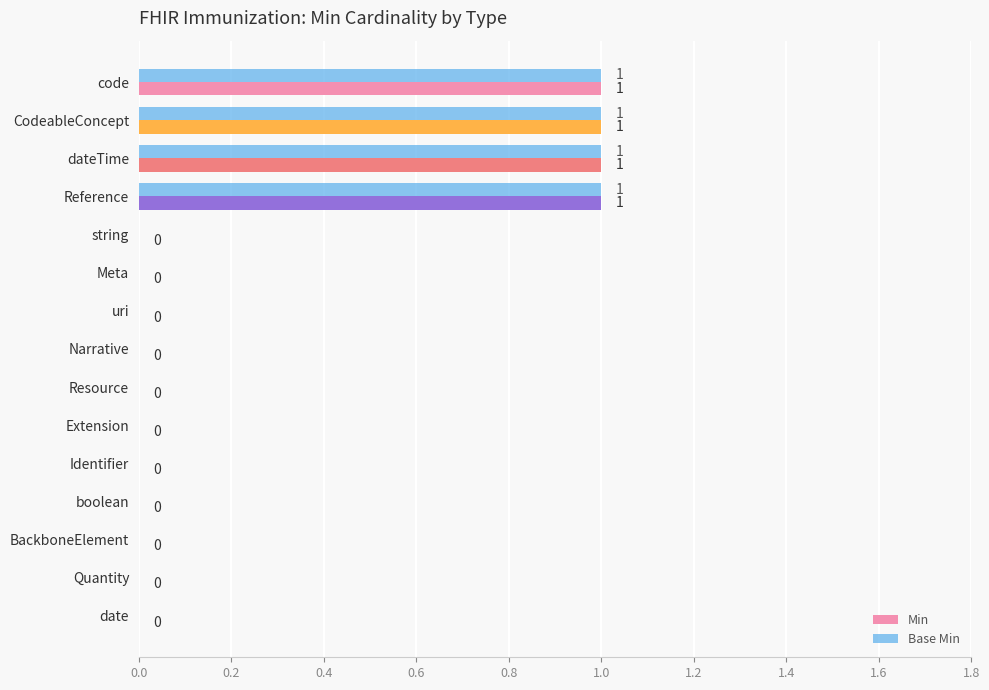

What are all the series names shown in the legend?

Min, Base Min